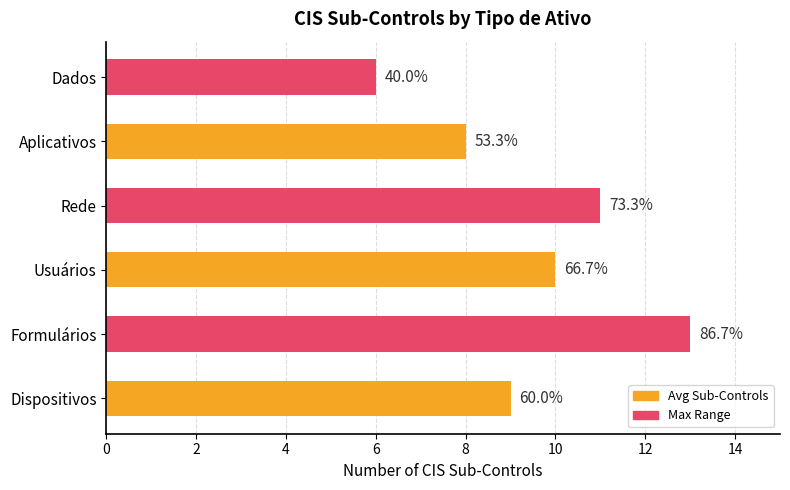

Are the bars horizontal?

Yes